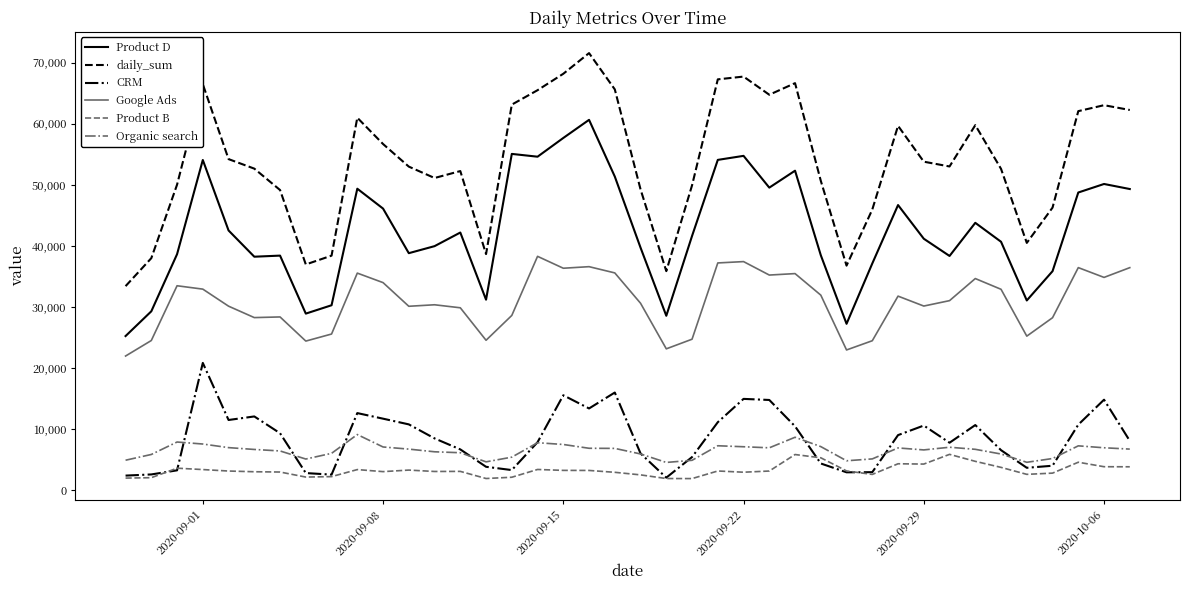

Which series has the largest total across all categories?

daily_sum